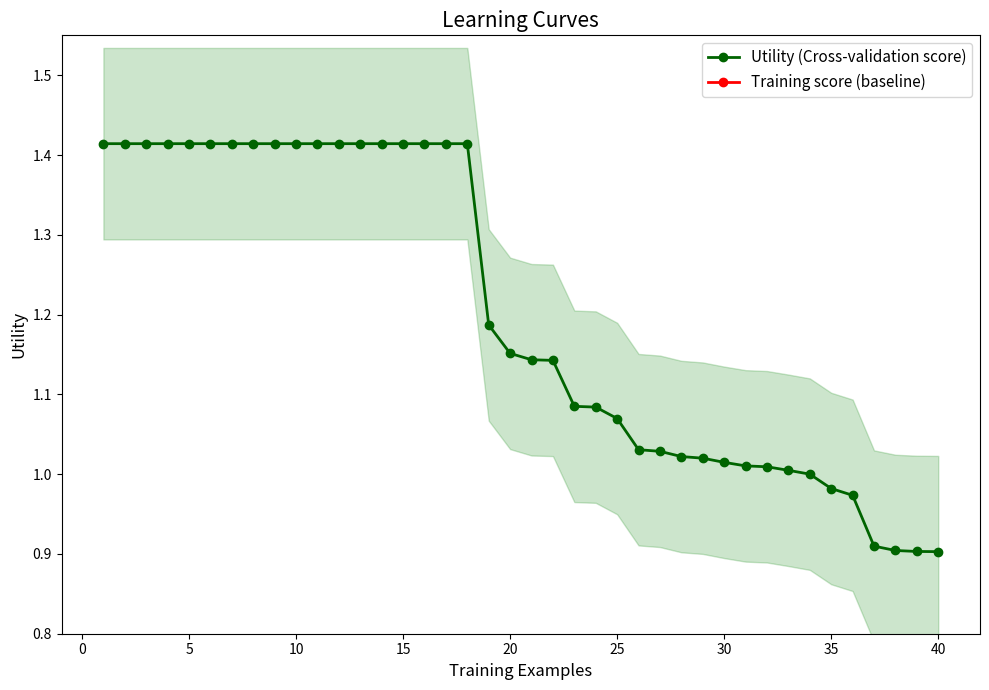

Reading left to right, transcribe all the data shown in this chart.

Utility (Cross-validation score): 1.4	1.4	1.4	1.4	1.4	1.4	1.4	1.4	1.4	1.4	1.4	1.4	1.4	1.4	1.4	1.4	1.4	1.4	1.2	1.2	1.1	1.1	1.1	1.1	1.1	1.0	1.0	1.0	1.0	1.0	1.0	1.0	1.0	1.0	1.0	1.0	0.9	0.9	0.9	0.9
Training score (baseline): 0.0	0.0	0.0	0.0	0.0	0.0	0.0	0.0	0.0	0.0	0.0	0.0	0.0	0.0	0.0	0.0	0.0	0.0	0.0	0.0	0.0	0.0	0.0	0.0	0.0	0.0	0.0	0.0	0.0	0.0	0.0	0.0	0.0	0.0	0.0	0.0	0.0	0.0	0.0	0.0